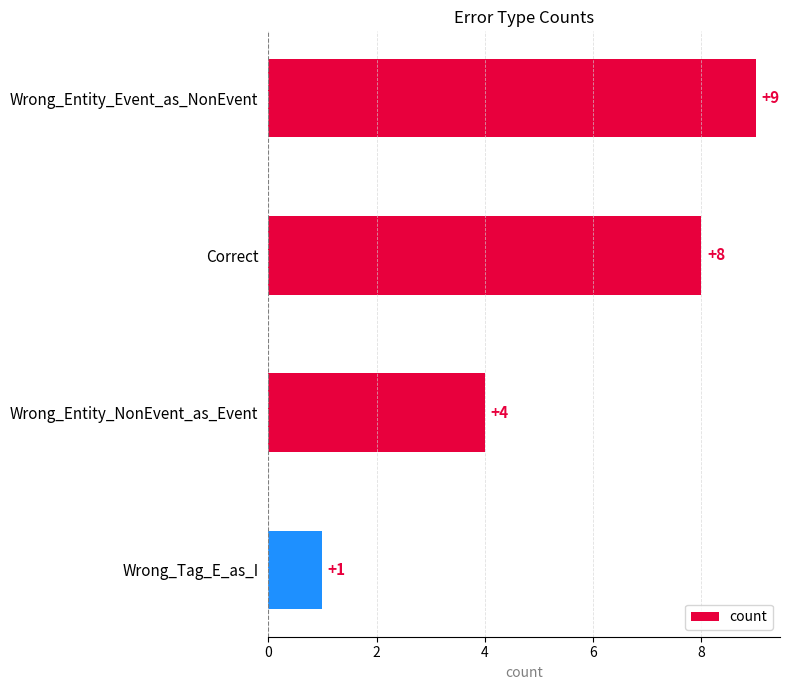

Reading top to bottom, what are all the values shown in this chart?

9	8	4	1